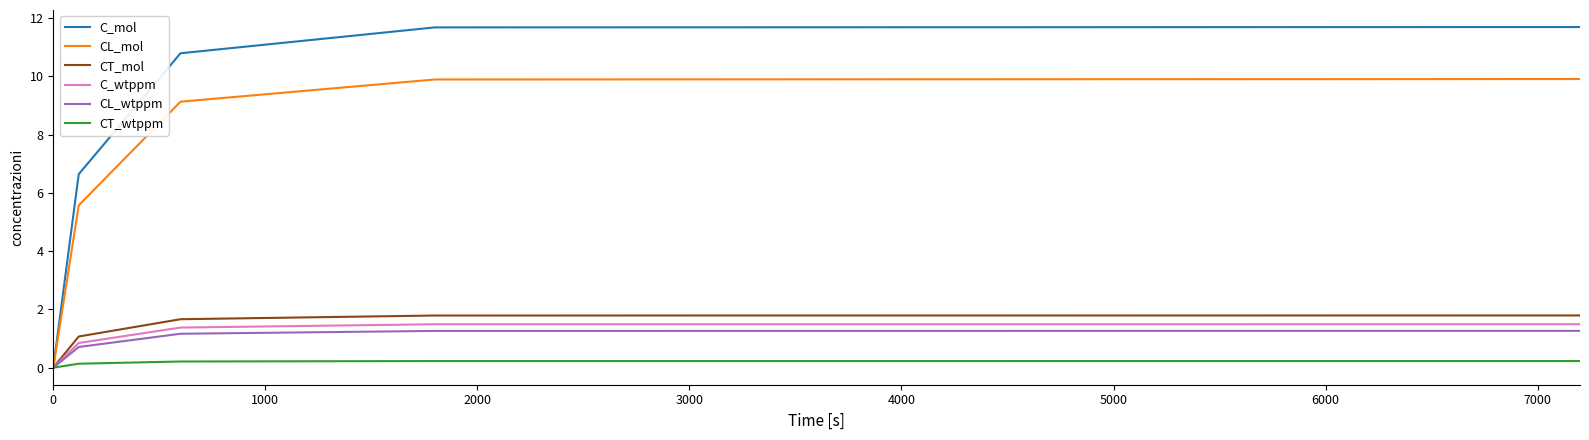

What is the maximum value shown in the chart?

11.7